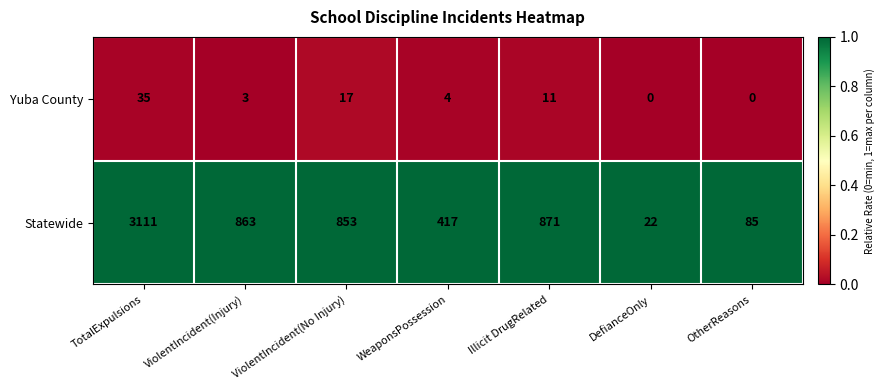

What is the sum of all Statewide values?

6222